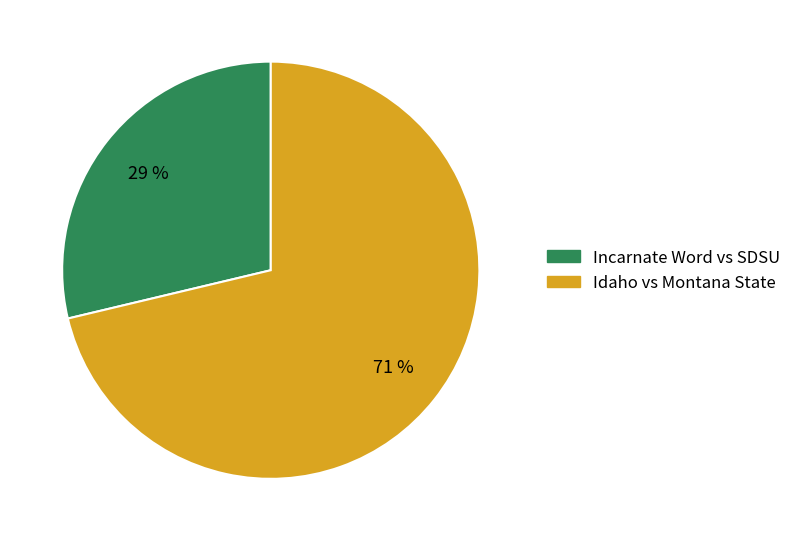

Is there a majority slice in this chart?

Yes